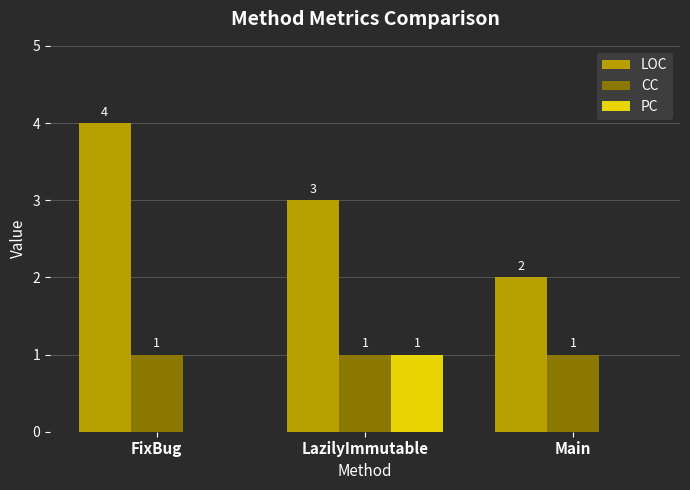

What are all the series names shown in the legend?

LOC, CC, PC